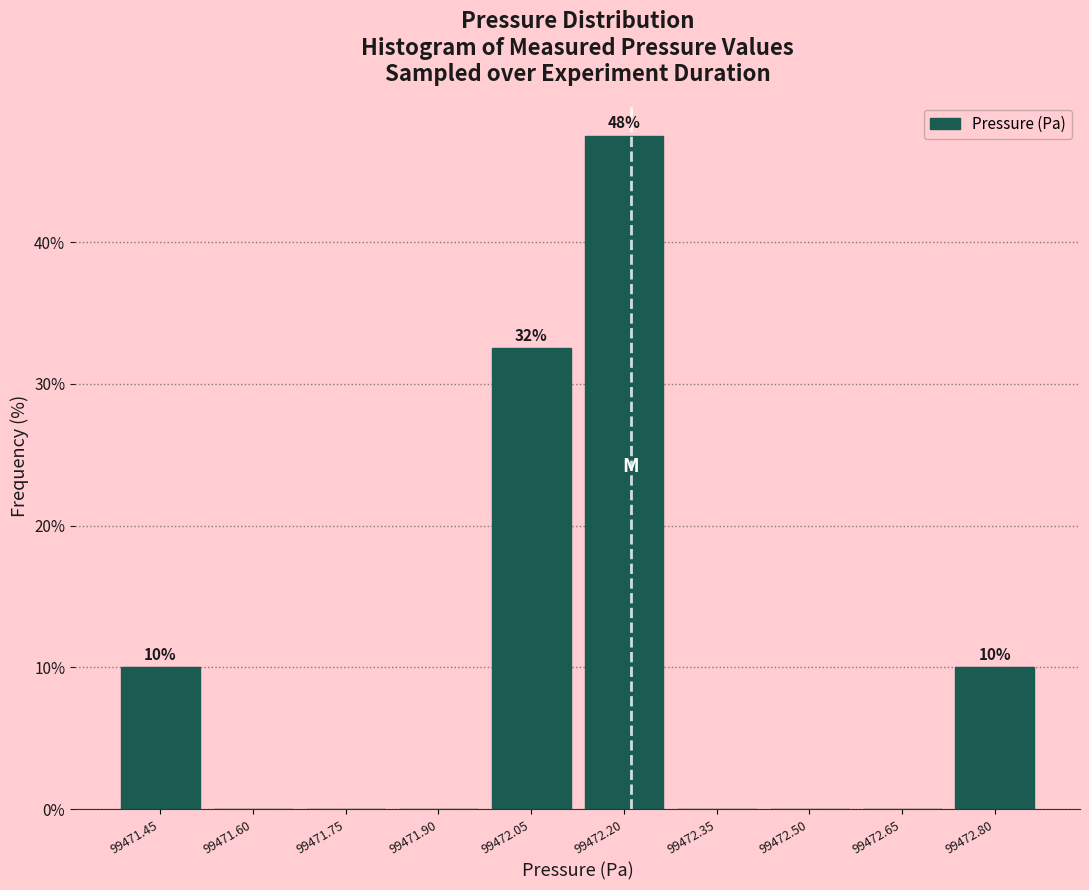

Over which range of the x-axis is the bar tallest?

99472.12 to 99472.28